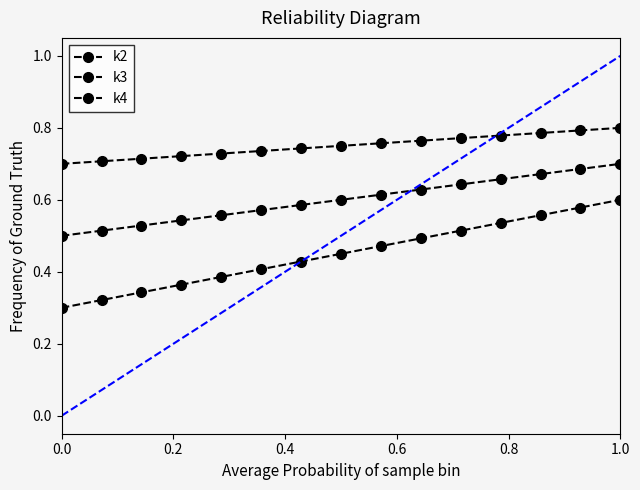

How many categories are shown in the chart?

15